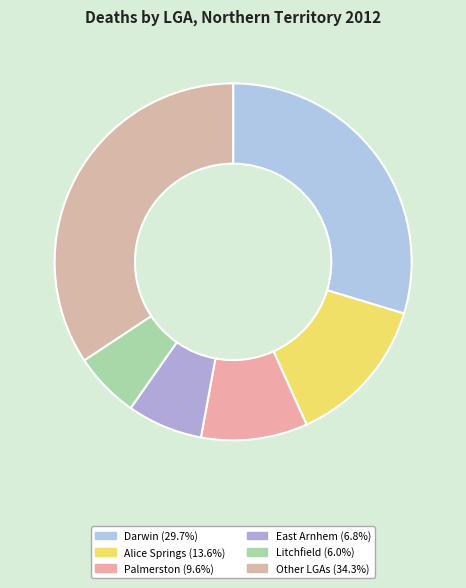

How many segments does this pie chart have?

6